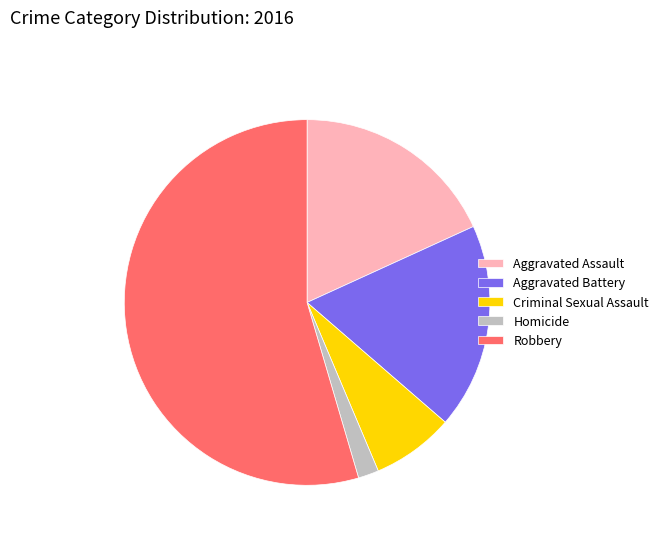

What is the smallest slice in the pie chart?

Homicide